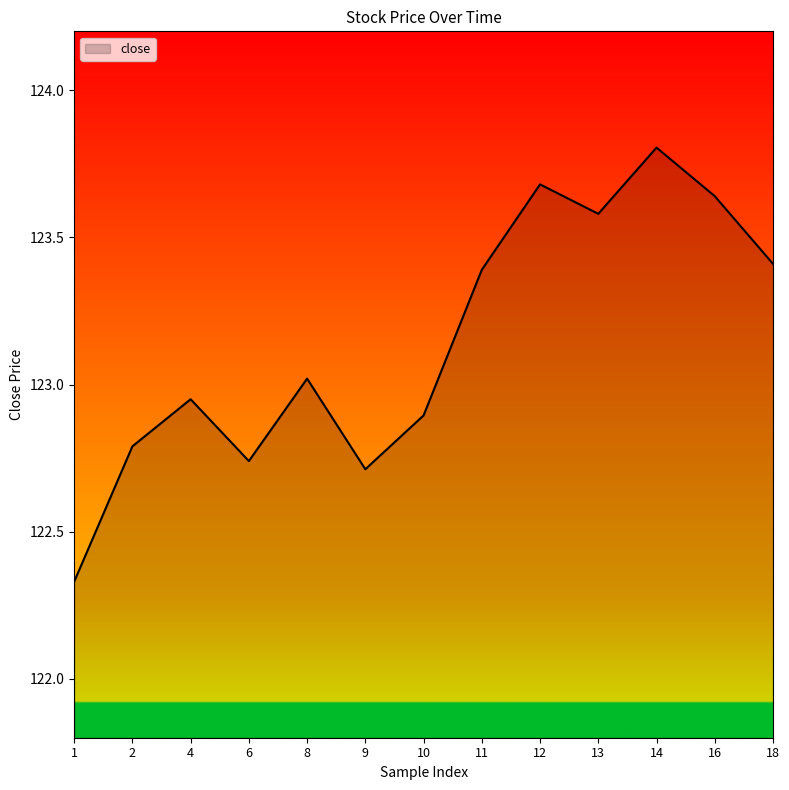

What is the maximum value shown in the chart?

123.8